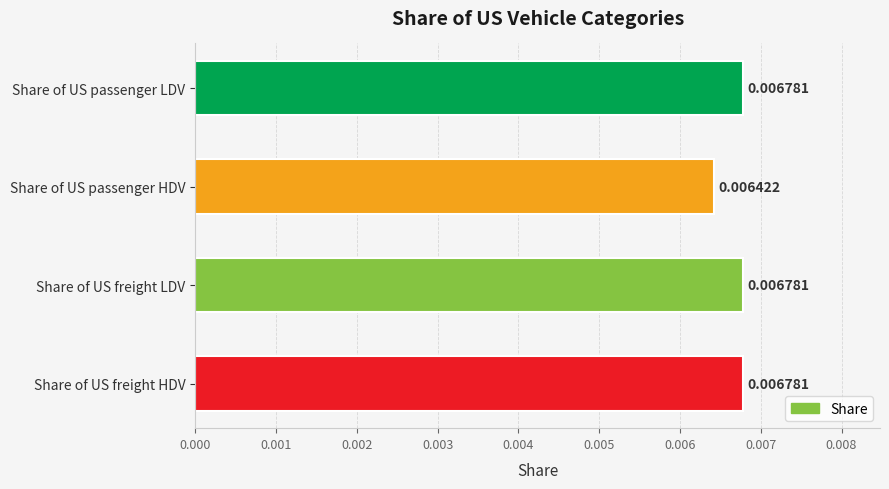

How many series are shown in this chart?

1